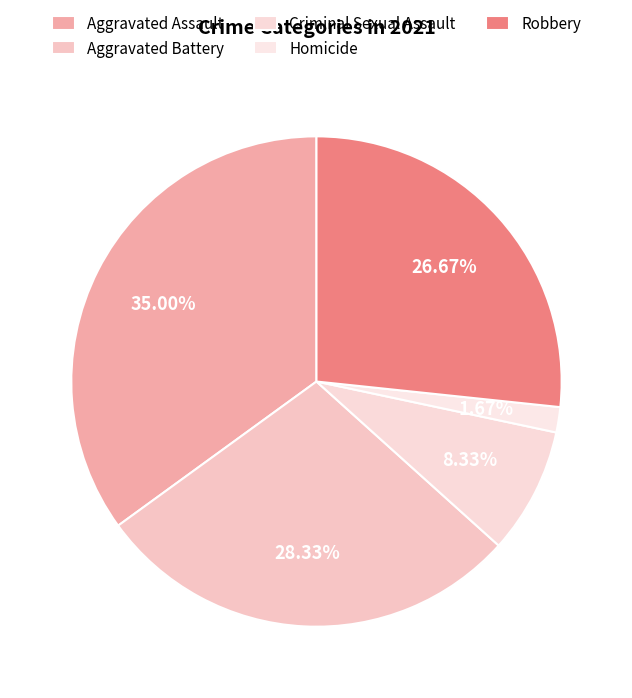

Count the number of slices in the pie.

5